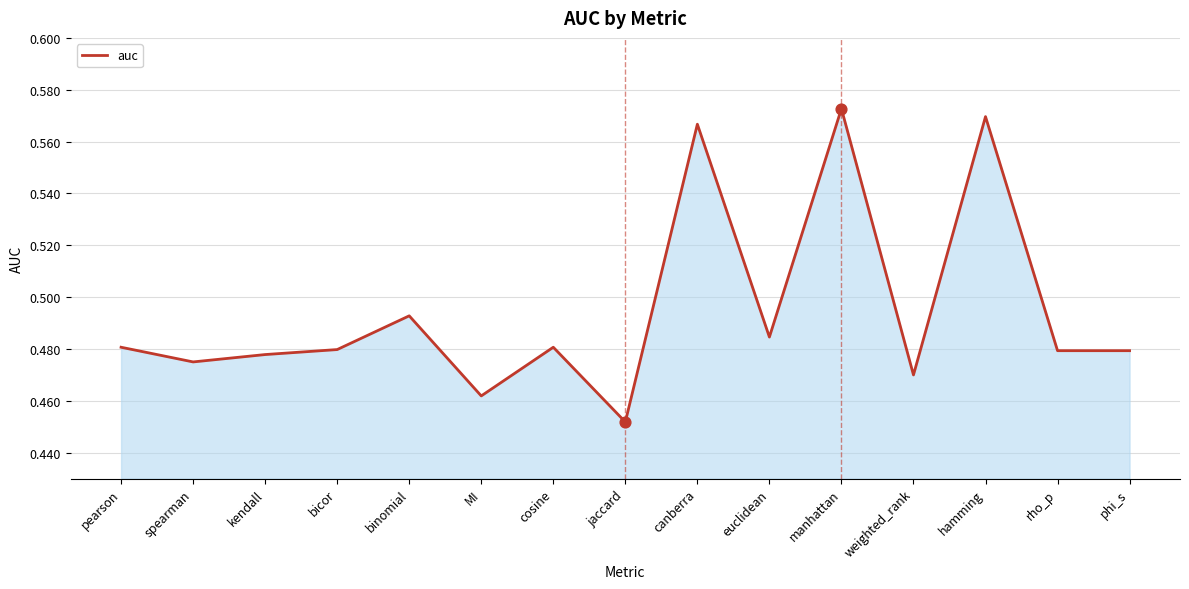

Which has a higher value, canberra or rho_p?

canberra